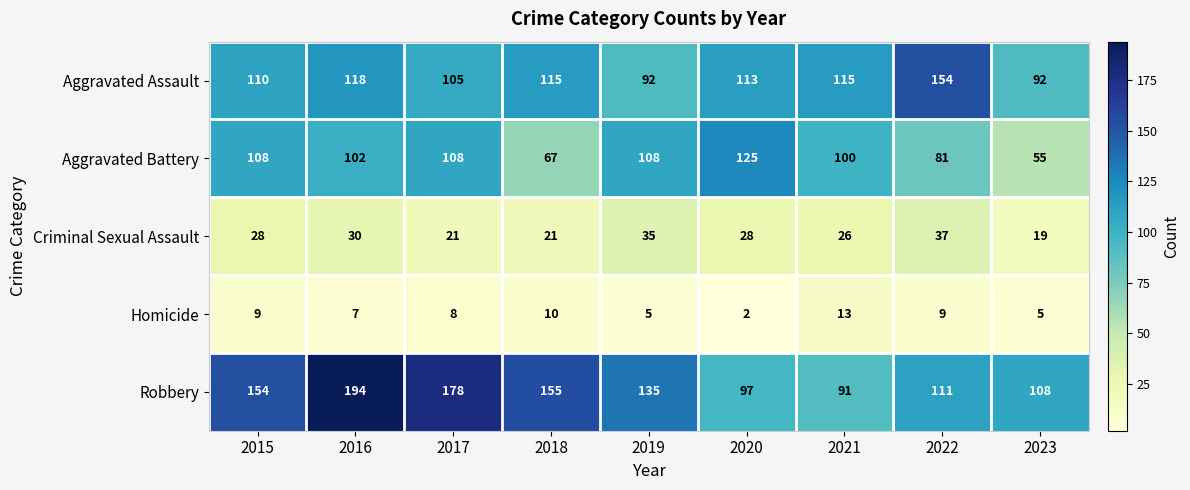

At which category is the sum across all series the highest?

2016